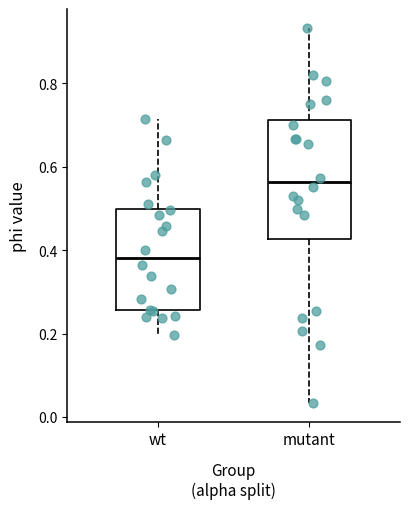

Which box has the lowest median line?

wt